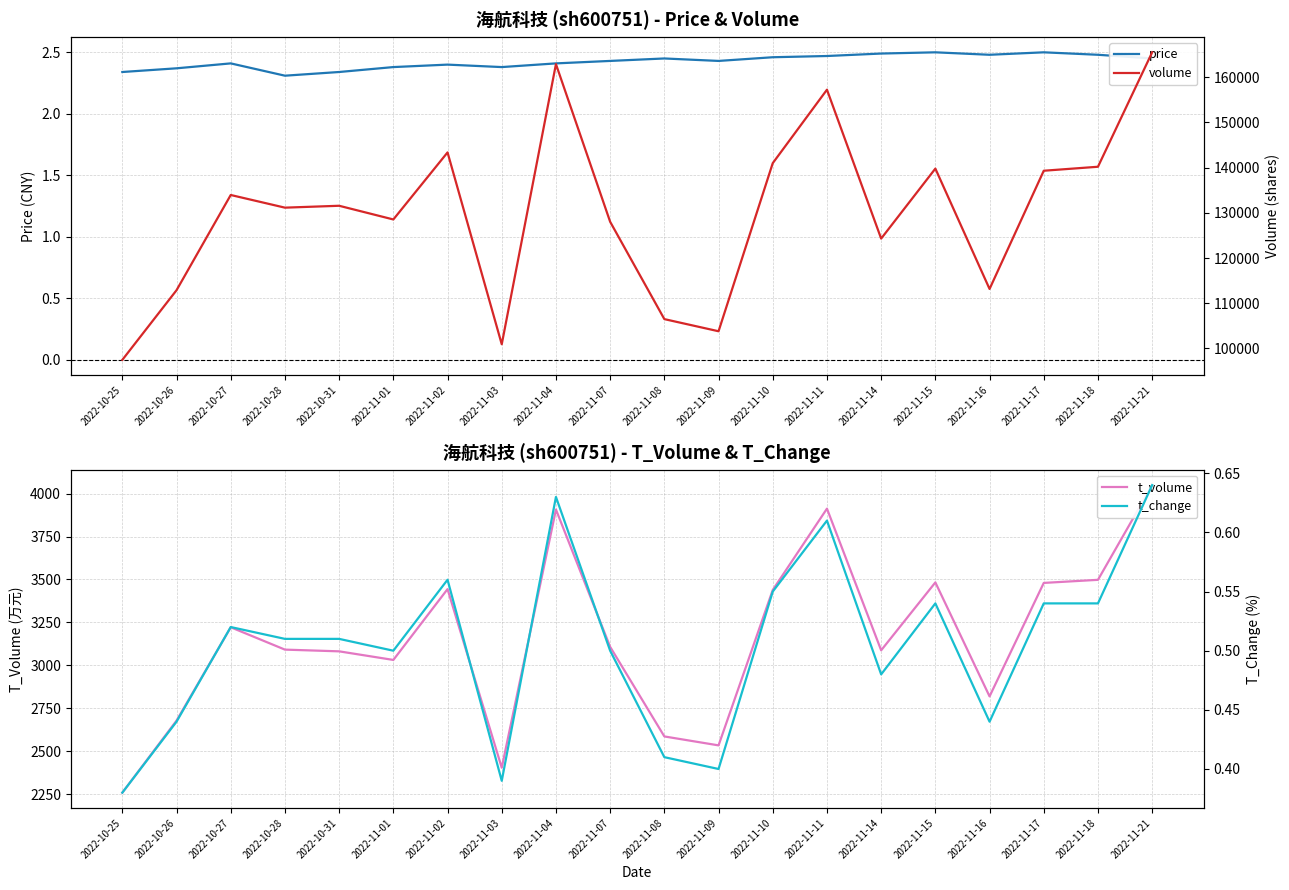

What is the sum of the t_change values at 2022-11-07 and 2022-10-31?

1.0